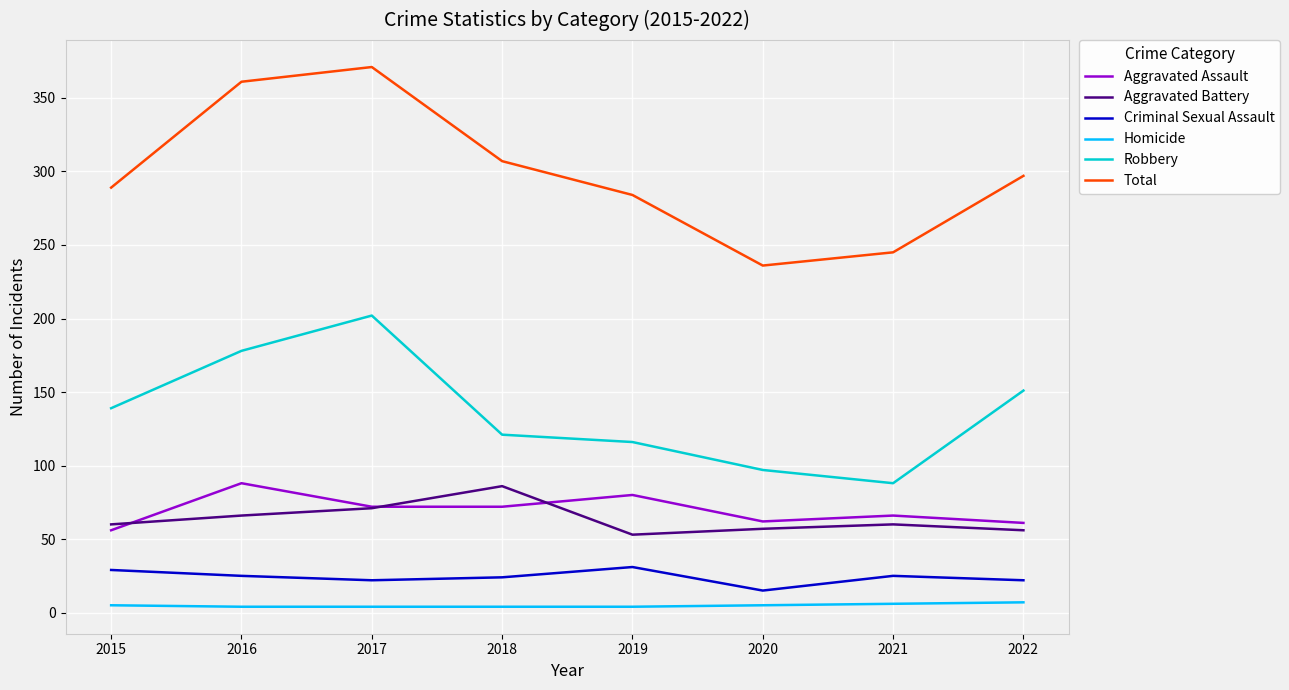

True or false: Total and Aggravated Assault intersect in this chart.

False